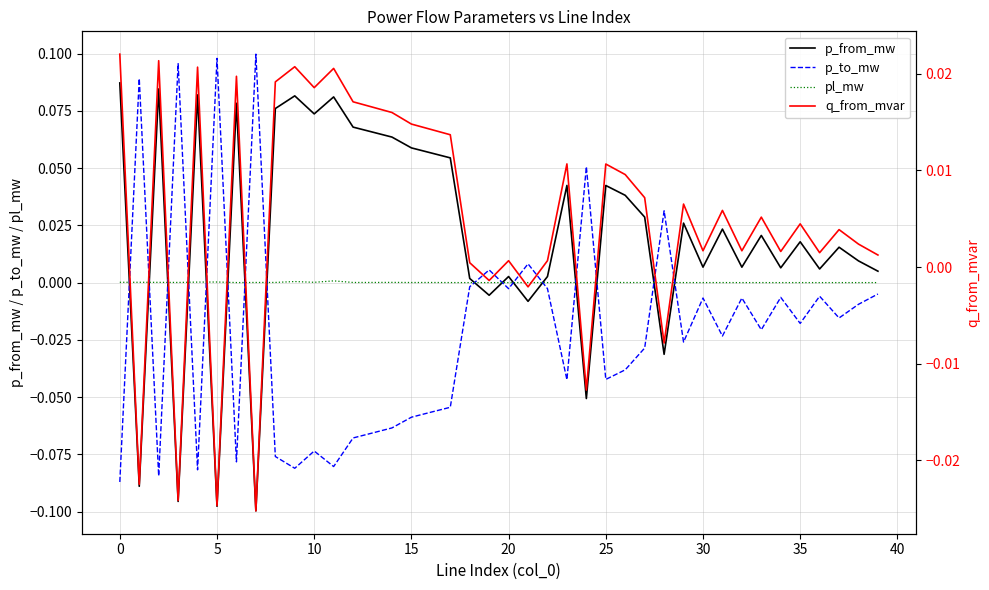

True or false: p_from_mw has a value of 0.0 at 32.

True